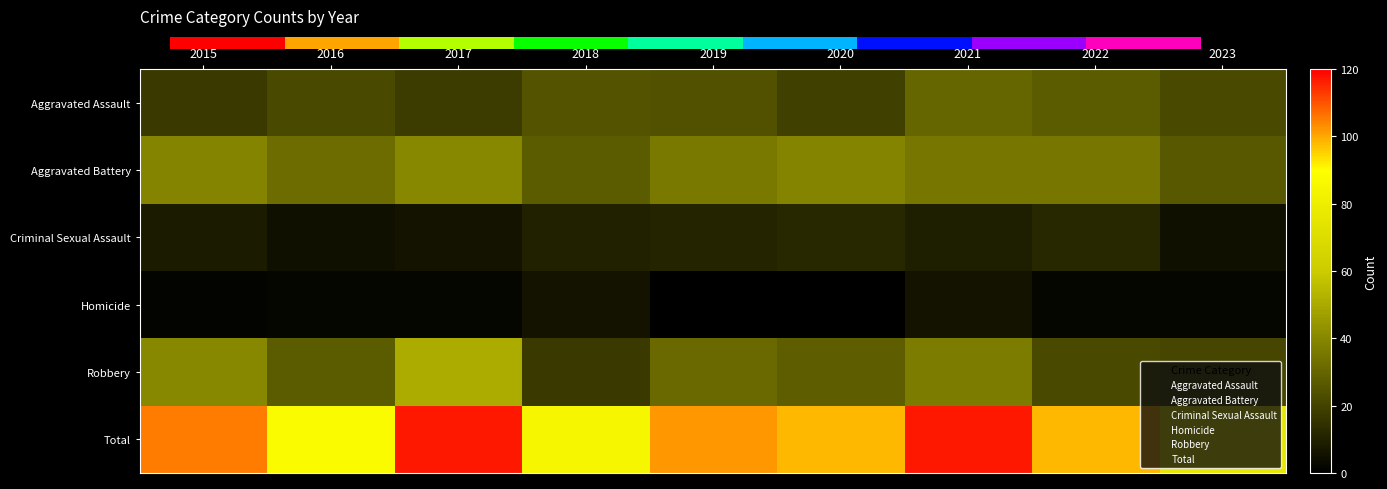

The Aggravated Battery series shows 36 at 2019. True or false?

True